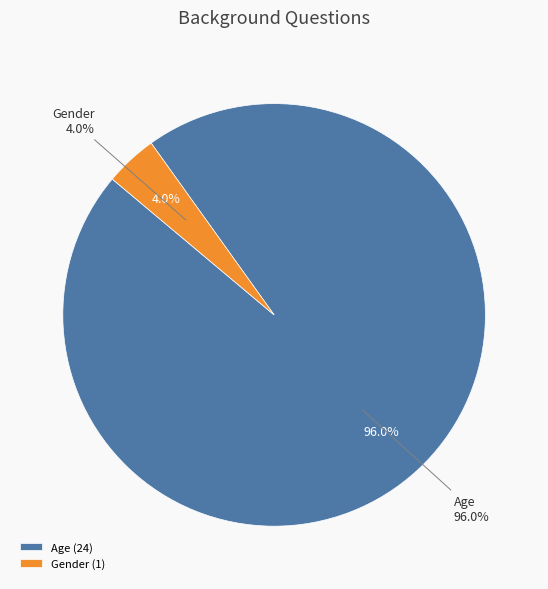

Which category accounts for the majority?

Age